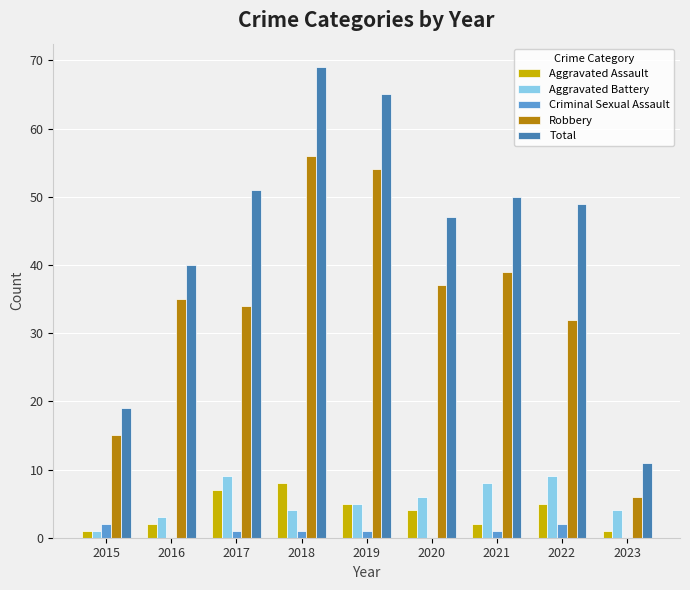

What are all the series names shown in the legend?

Aggravated Assault, Aggravated Battery, Criminal Sexual Assault, Robbery, Total